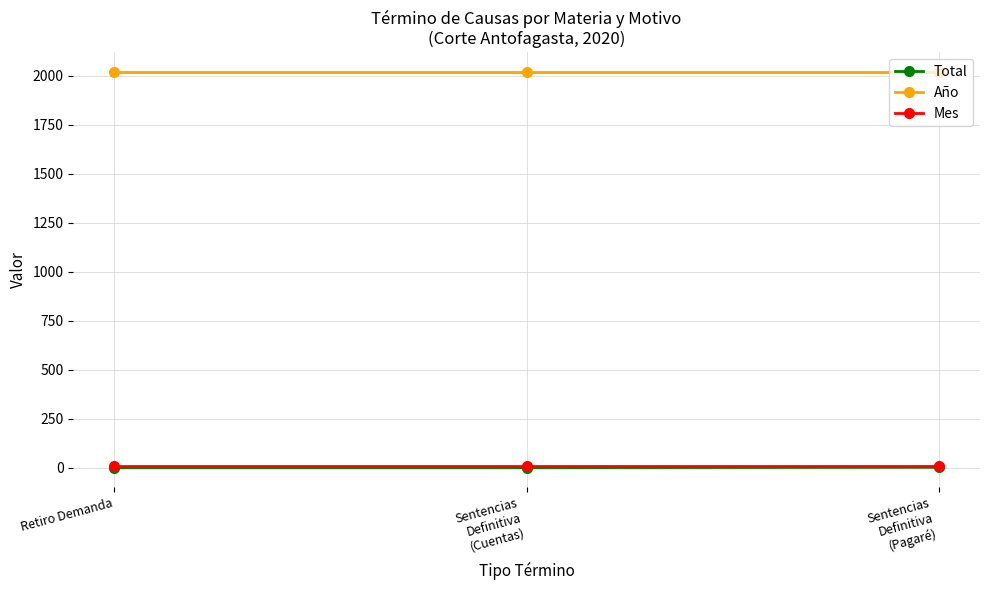

What is the total value across all series at Sentencias
Definitiva
(Cuentas)?

2030